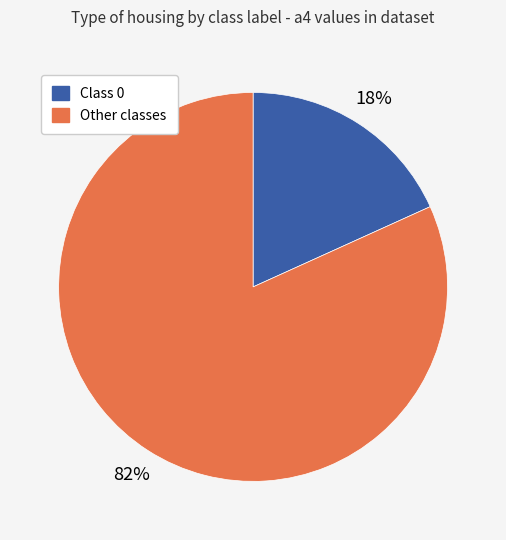

How many slices are in this pie chart?

2